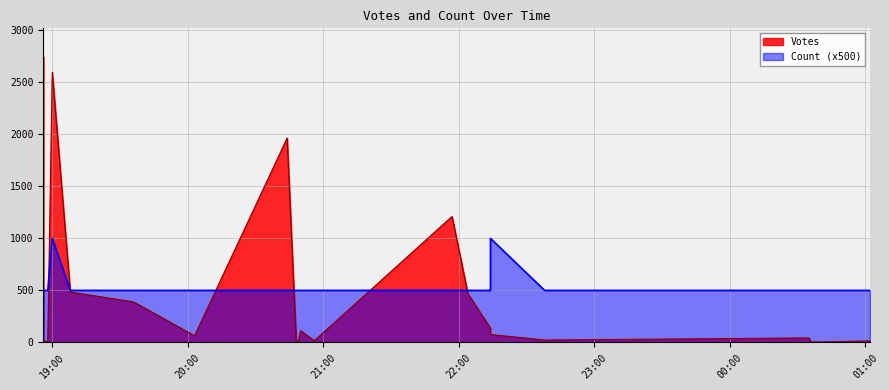

The Votes series shows 1210 at 2019-09-28 21:57. True or false?

True